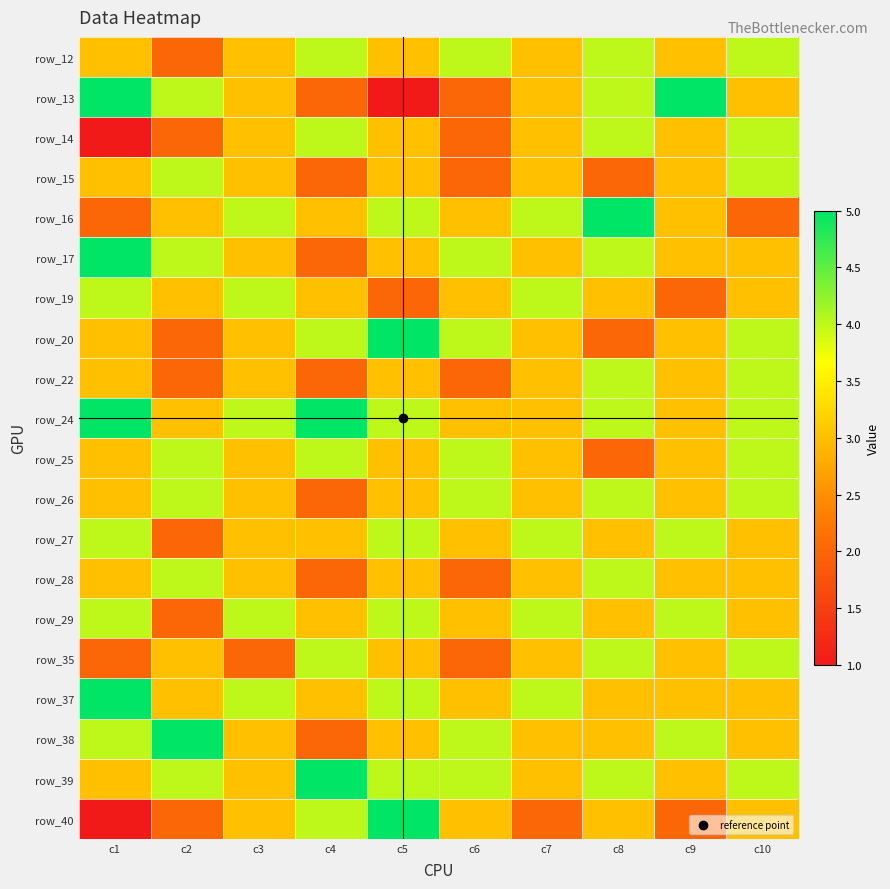

What is the total value across all series at c1?

66